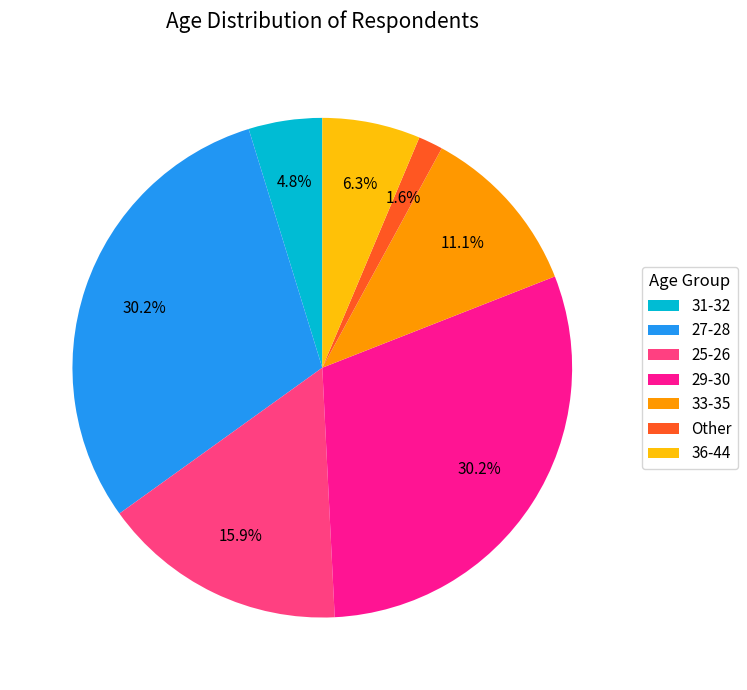

What percentage is NOT represented by 36-44?

93.7%